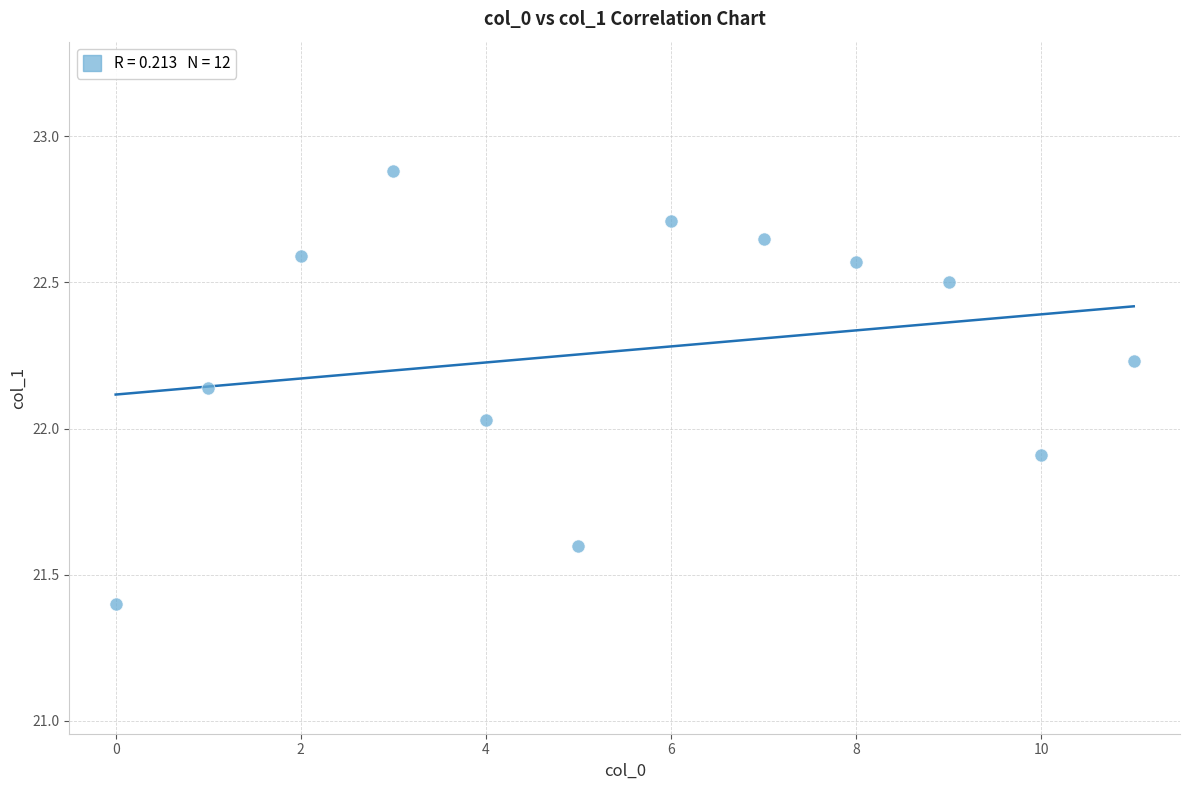

What is the average Y value?

22.3